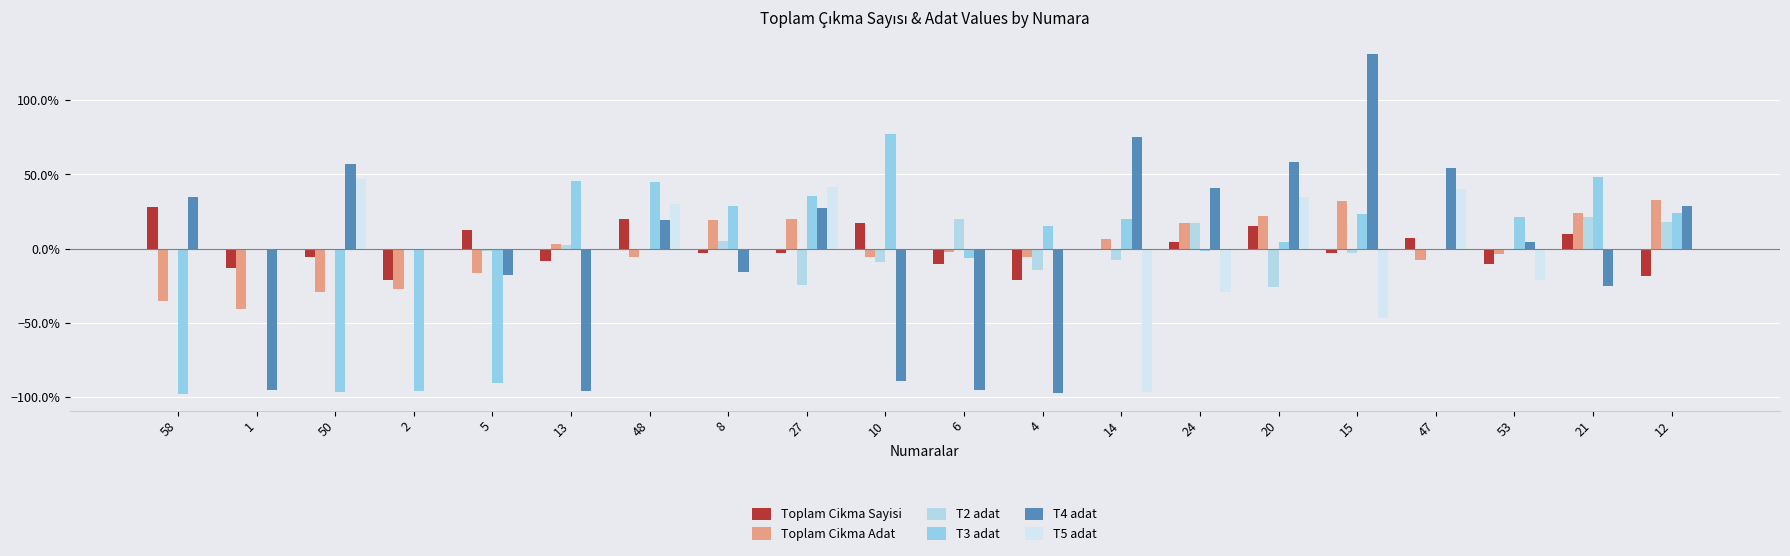

Reading right to left, transcribe all the data shown in this chart.

Toplam Cikma Sayisi: 12=-0.2	21=0.1	53=-0.1	47=0.1	15=-0.0	20=0.2	24=0.0	14=-0.0	4=-0.2	6=-0.1	10=0.2	27=-0.0	8=-0.0	48=0.2	13=-0.1	5=0.1	2=-0.2	50=-0.1	1=-0.1	58=0.3
Toplam Cikma Adat: 12=0.3	21=0.2	53=-0.0	47=-0.1	15=0.3	20=0.2	24=0.2	14=0.1	4=-0.1	6=-0.0	10=-0.1	27=0.2	8=0.2	48=-0.1	13=0.0	5=-0.2	2=-0.3	50=-0.3	1=-0.4	58=-0.4
T2 adat: 12=0.2	21=0.2	53=0.0	47=0.0	15=-0.0	20=-0.3	24=0.2	14=-0.1	4=-0.1	6=0.2	10=-0.1	27=-0.2	8=0.1	48=0.0	13=0.0	5=-0.0	2=0.0	50=0.0	1=0.0	58=0.0
T3 adat: 12=0.2	21=0.5	53=0.2	47=0.0	15=0.2	20=0.0	24=-0.0	14=0.2	4=0.2	6=-0.1	10=0.8	27=0.4	8=0.3	48=0.5	13=0.5	5=-0.9	2=-1.0	50=-1.0	1=0.0	58=-1.0
T4 adat: 12=0.3	21=-0.3	53=0.0	47=0.5	15=1.3	20=0.6	24=0.4	14=0.8	4=-1.0	6=-1.0	10=-0.9	27=0.3	8=-0.2	48=0.2	13=-1.0	5=-0.2	2=0.0	50=0.6	1=-1.0	58=0.3
T5 adat: 12=0.0	21=0.0	53=-0.2	47=0.4	15=-0.5	20=0.3	24=-0.3	14=-1.0	4=0.0	6=0.0	10=0.0	27=0.4	8=0.0	48=0.3	13=0.0	5=0.0	2=0.0	50=0.5	1=0.0	58=0.0